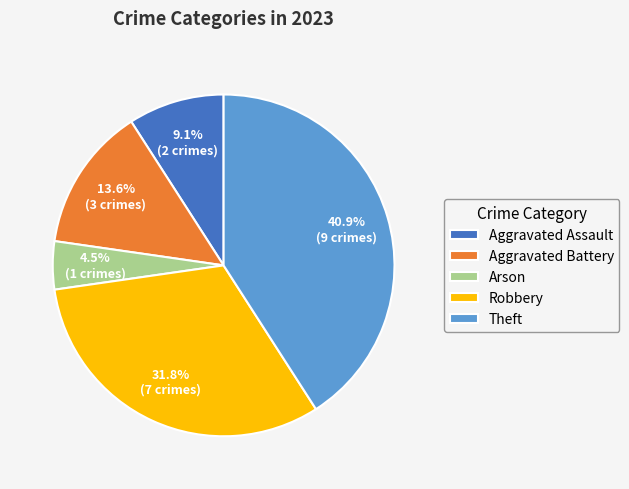

Rank the categories by value from highest to lowest.

Theft, Robbery, Aggravated Battery, Aggravated Assault, Arson